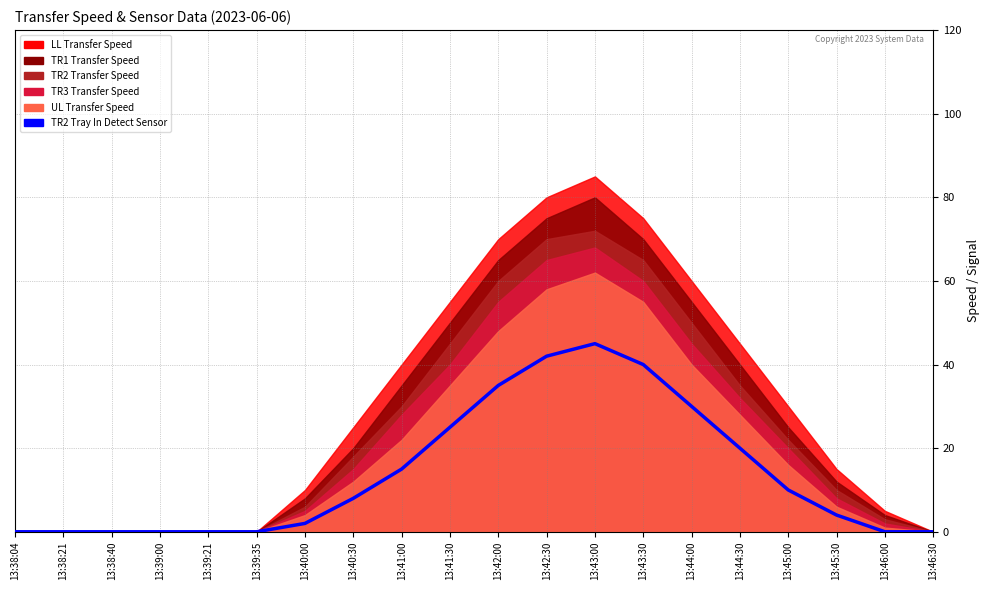

What is the greatest value displayed?

45